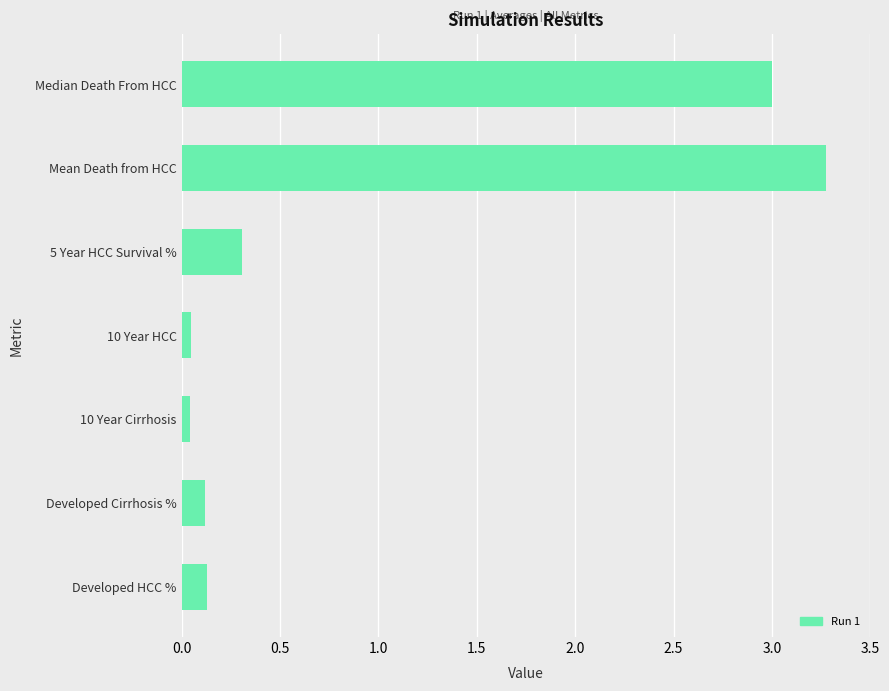

What is the greatest value displayed?

3.3